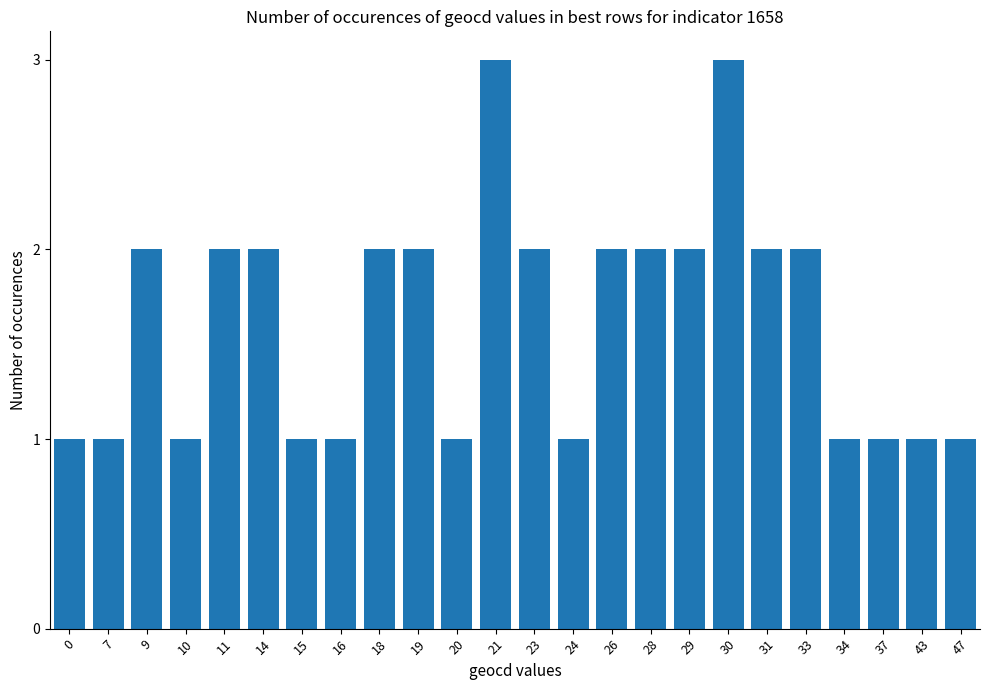

What value does the data have at 43?

1